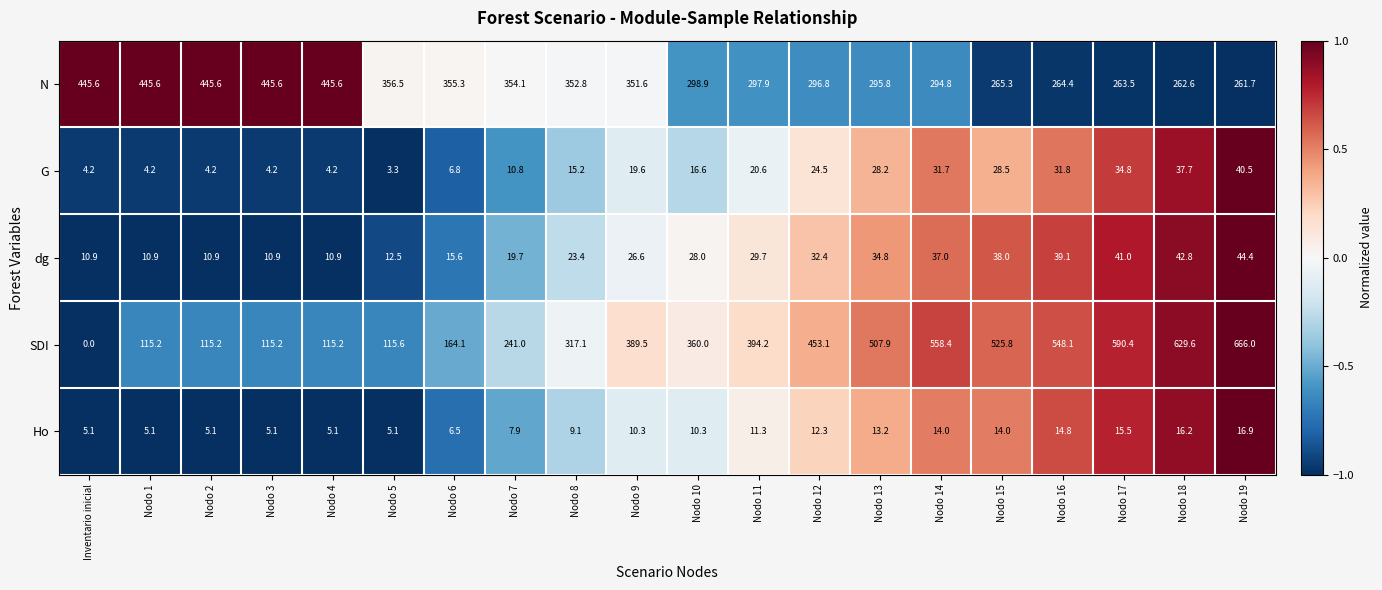

At which label does G first exceed 19?

Nodo 9